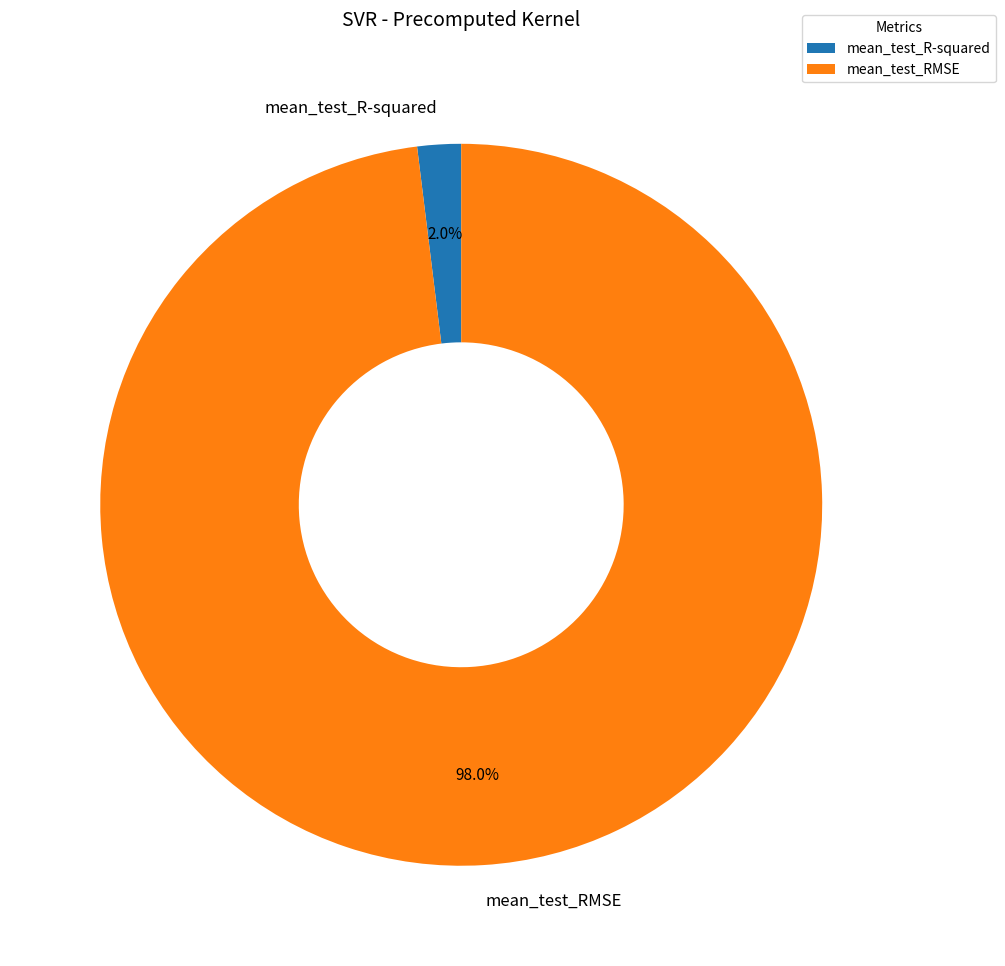

Is the sum of mean_test_R-squared and mean_test_RMSE greater than half?

Yes